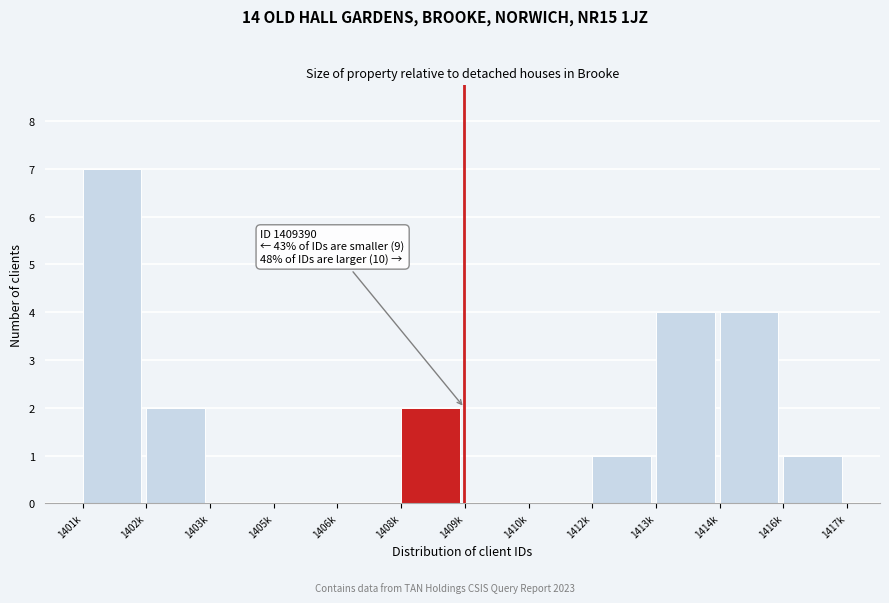

Reading left to right, extract all data points from this chart.

1401k=7	1402k=2	1403k=0	1405k=0	1406k=0	1408k=2	1409k=0	1410k=0	1412k=1	1413k=4	1414k=4	1416k=1